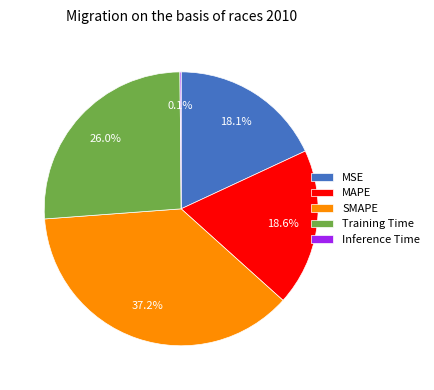

Which slice is the largest?

SMAPE